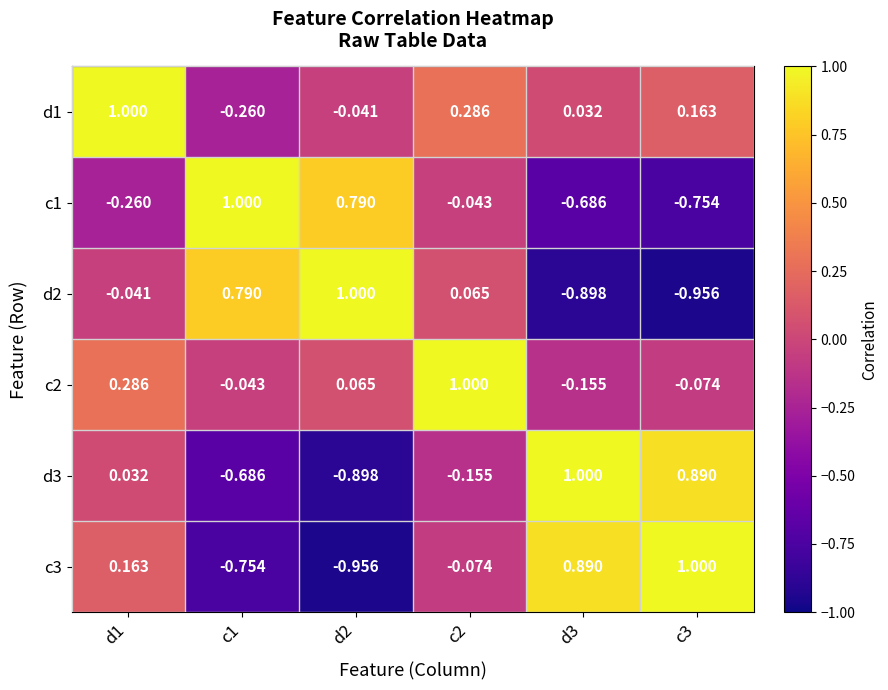

Which series changed the most between c1 and d2?

d1